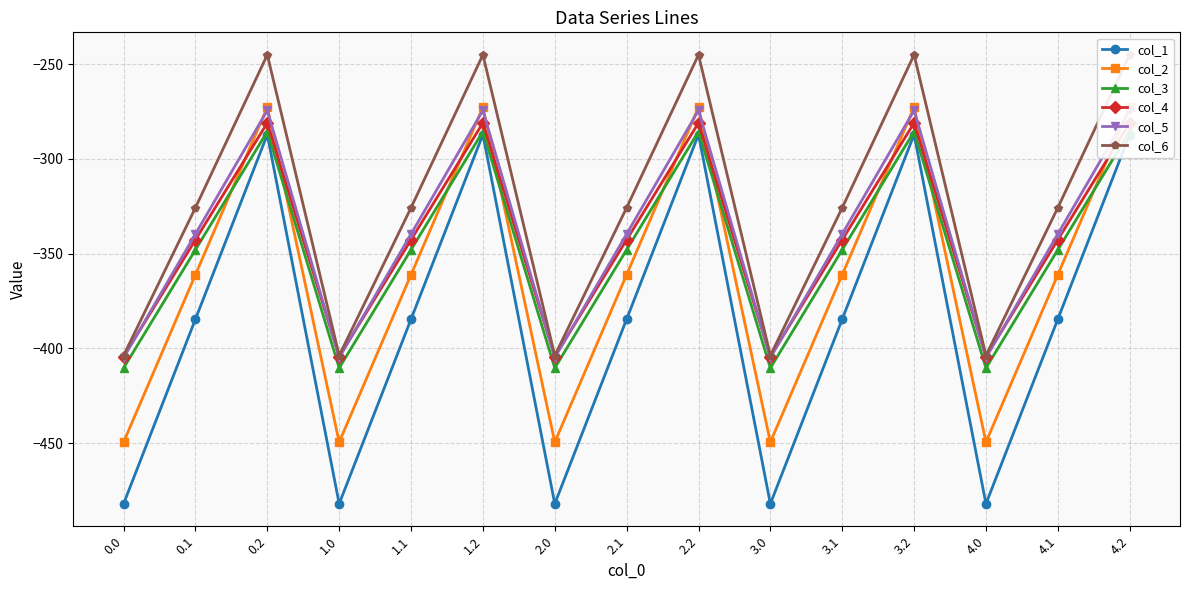

What is the value of the col_6 point at the 15th from the left?

-245.0